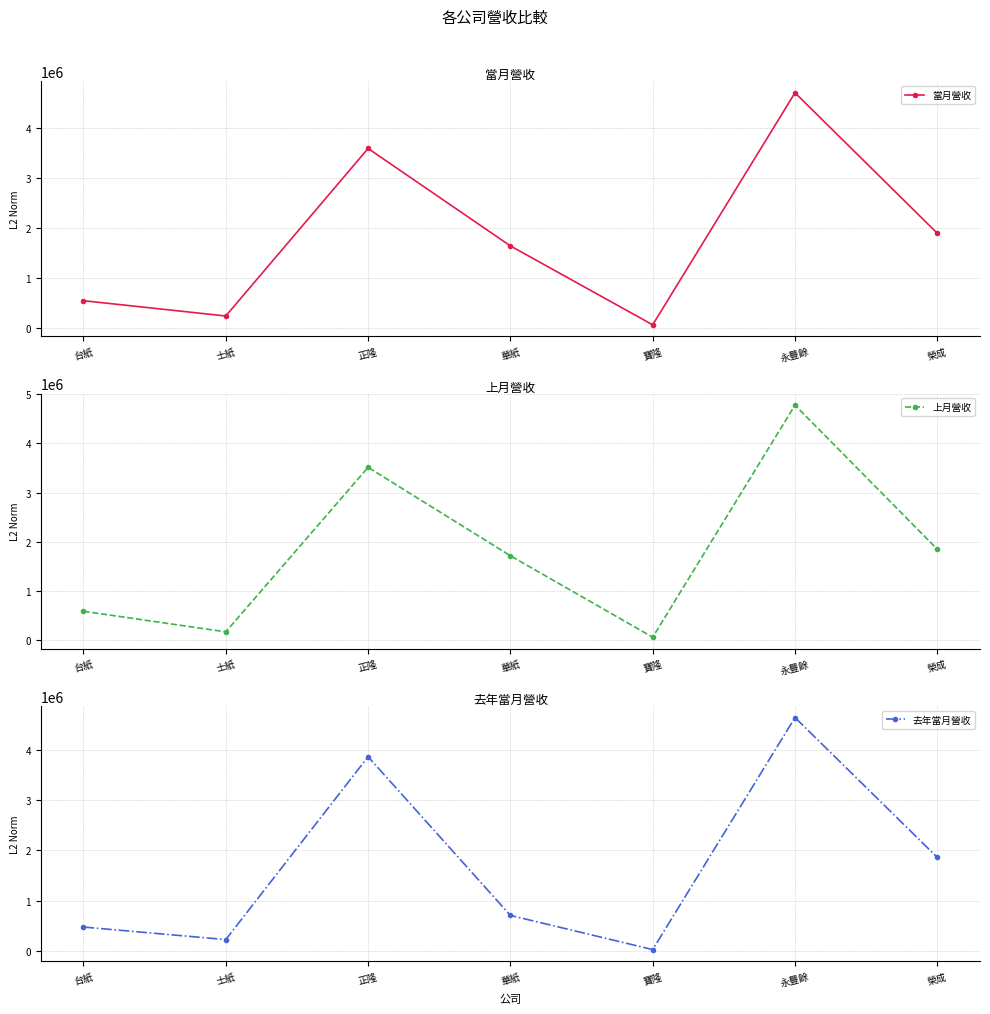

Is it true that 當月營收 equals 63222 at 士紙?

False